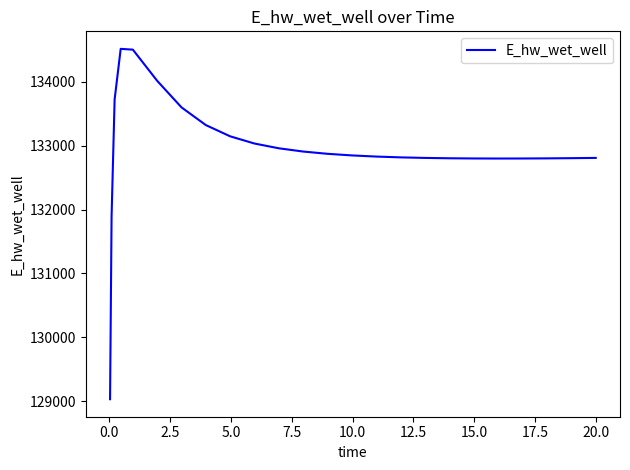

What is the greatest value displayed?

134519.0